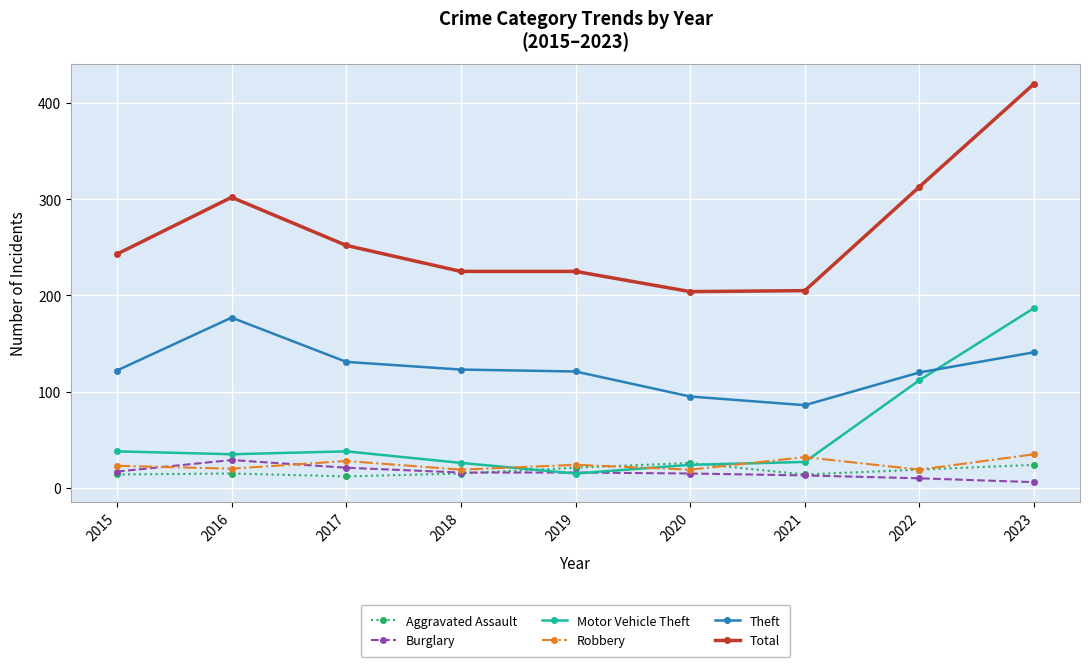

At which label does Burglary reach its minimum?

2023